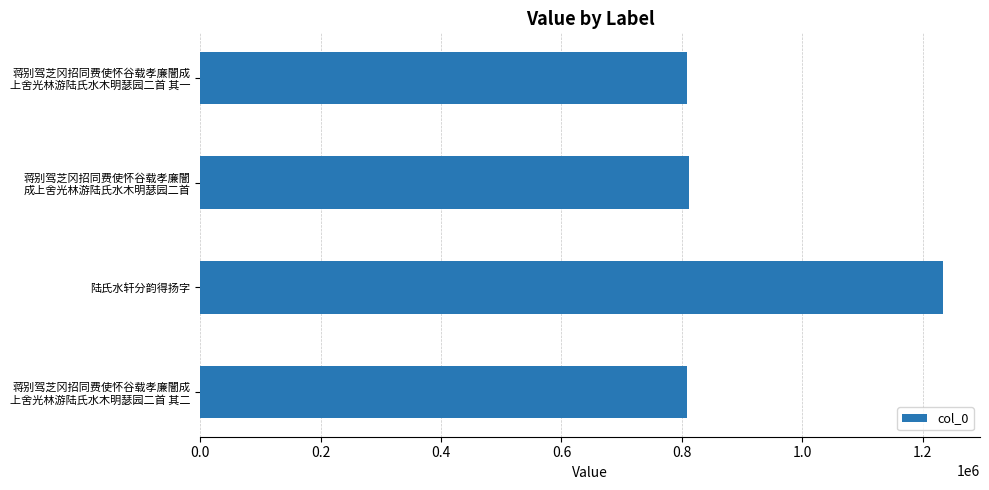

What is the average value?

915861